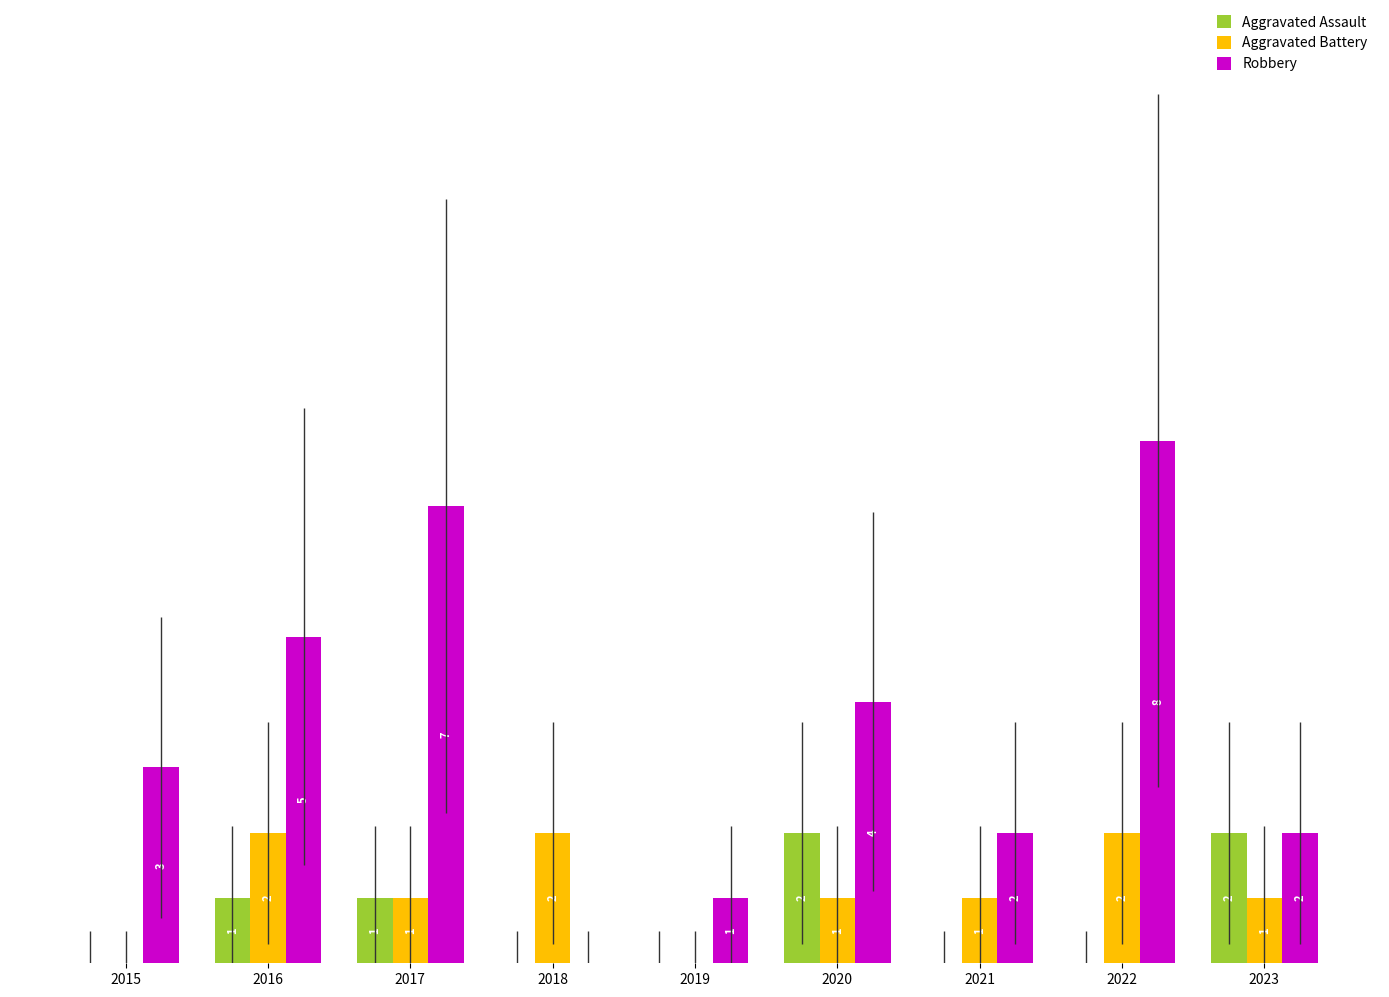

What are all the series names shown in the legend?

Aggravated Assault, Aggravated Battery, Robbery